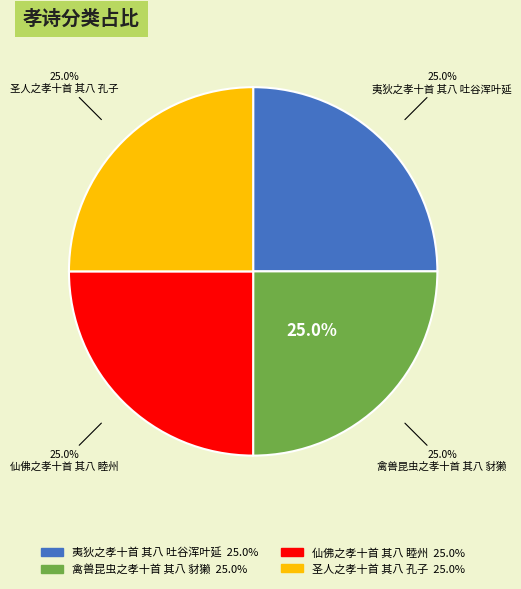

Count the number of slices in the pie.

4